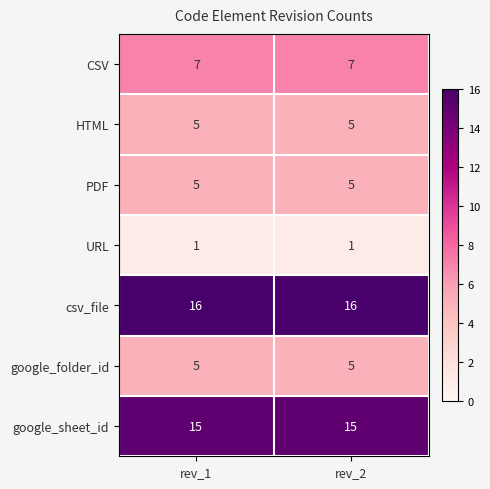

What is the difference between the highest and lowest values at rev_1?

15